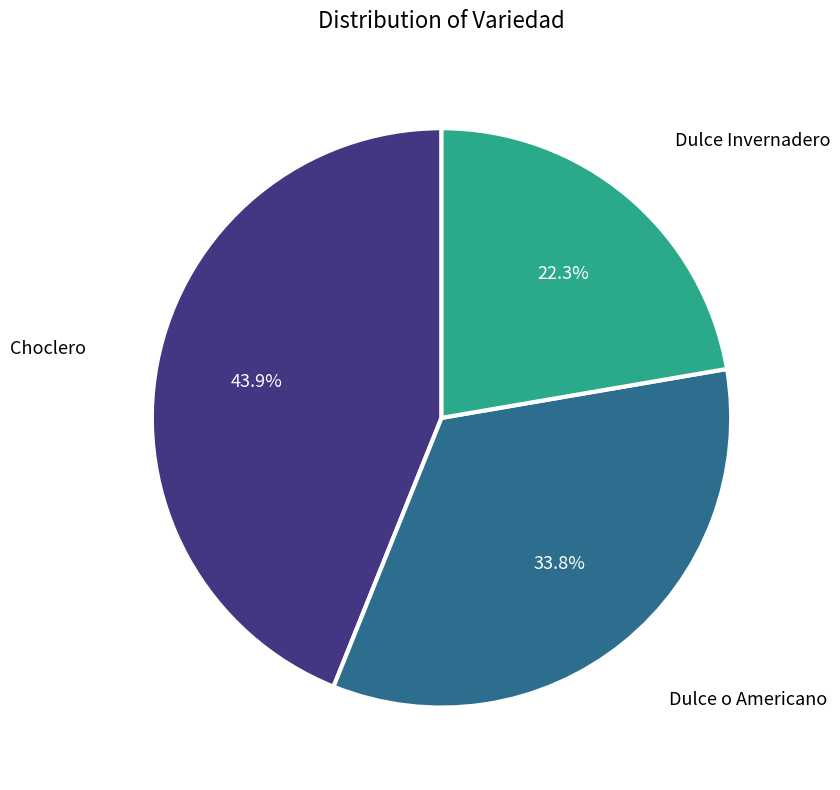

Is there any slice that represents more than half of the pie?

No